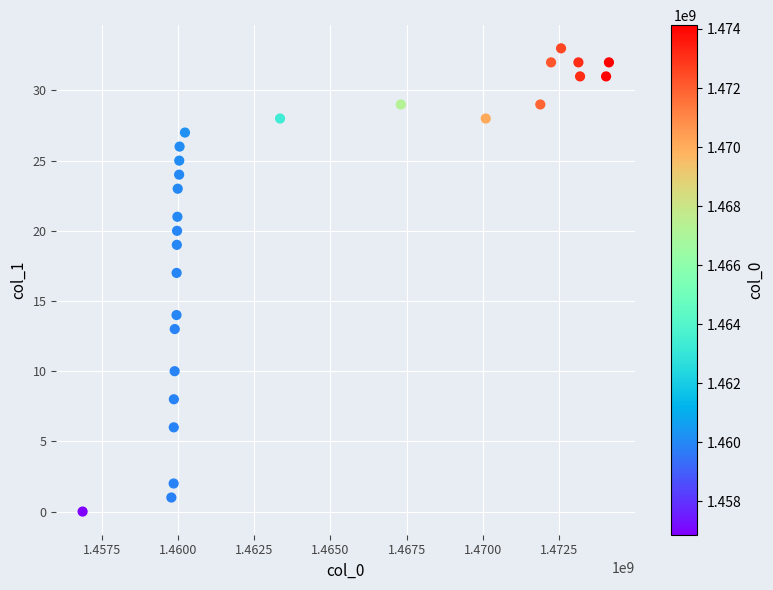

What is the range of X values (max minus min)?

17255830